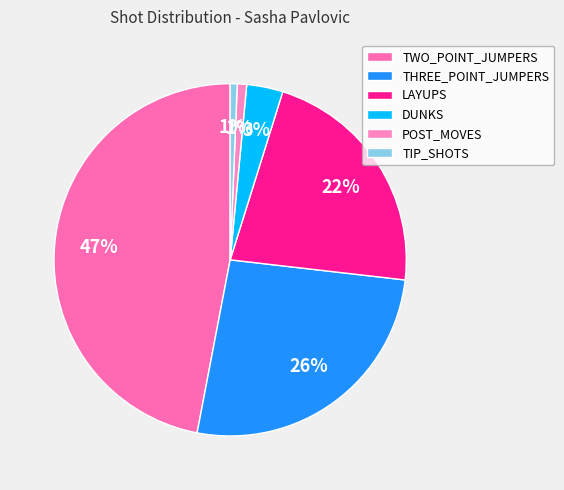

Is there any slice that represents more than half of the pie?

No